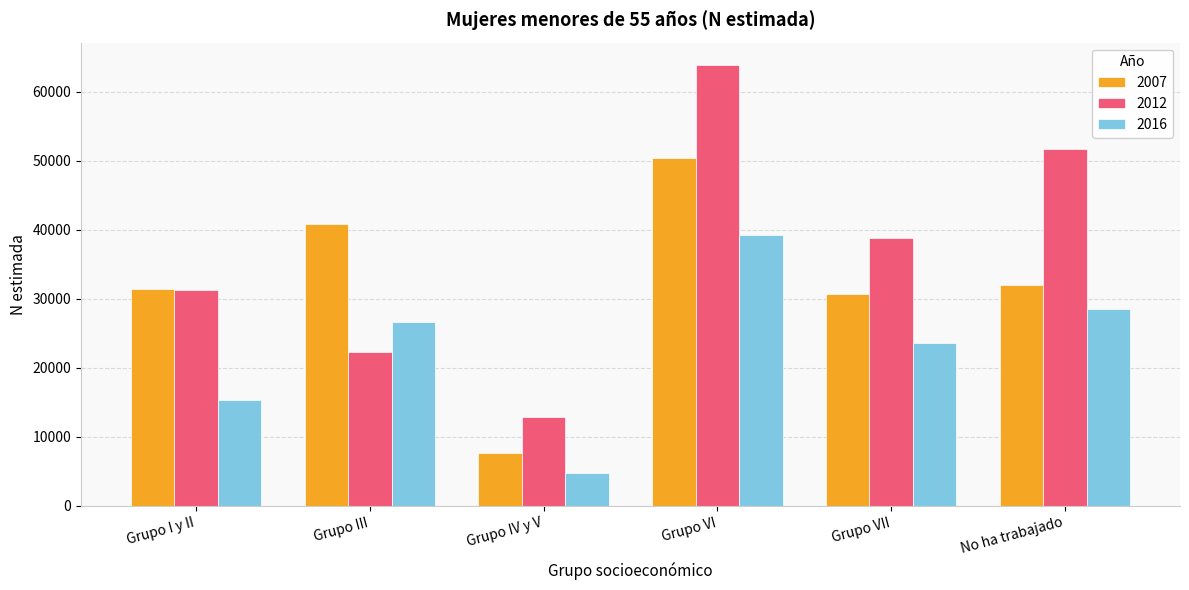

Between Grupo III and Grupo VII, which series saw the biggest shift?

2012